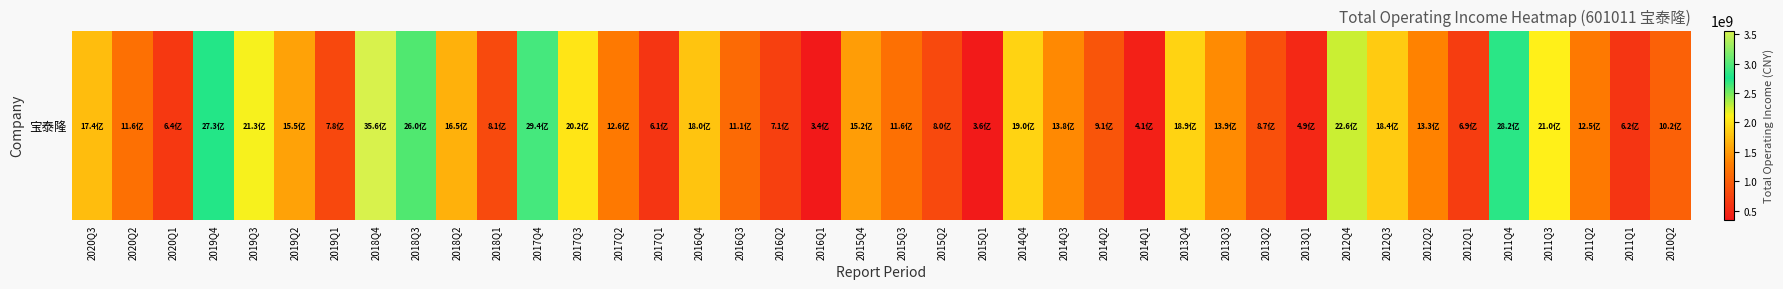

Rank the categories by value from lowest to highest.

2016Q1, 2015Q1, 2014Q1, 2013Q1, 2017Q1, 2011Q1, 2020Q1, 2012Q1, 2016Q2, 2019Q1, 2015Q2, 2018Q1, 2013Q2, 2014Q2, 2010Q2, 2016Q3, 2015Q3, 2020Q2, 2011Q2, 2017Q2, 2012Q2, 2014Q3, 2013Q3, 2015Q4, 2019Q2, 2018Q2, 2020Q3, 2016Q4, 2012Q3, 2013Q4, 2014Q4, 2017Q3, 2011Q3, 2019Q3, 2012Q4, 2018Q3, 2019Q4, 2011Q4, 2017Q4, 2018Q4